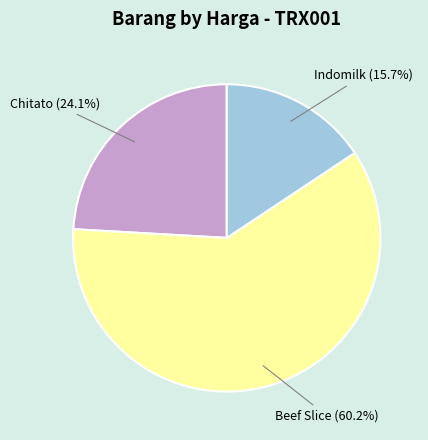

What is the ratio of the value at Indomilk to the value at Beef Slice?

0.3